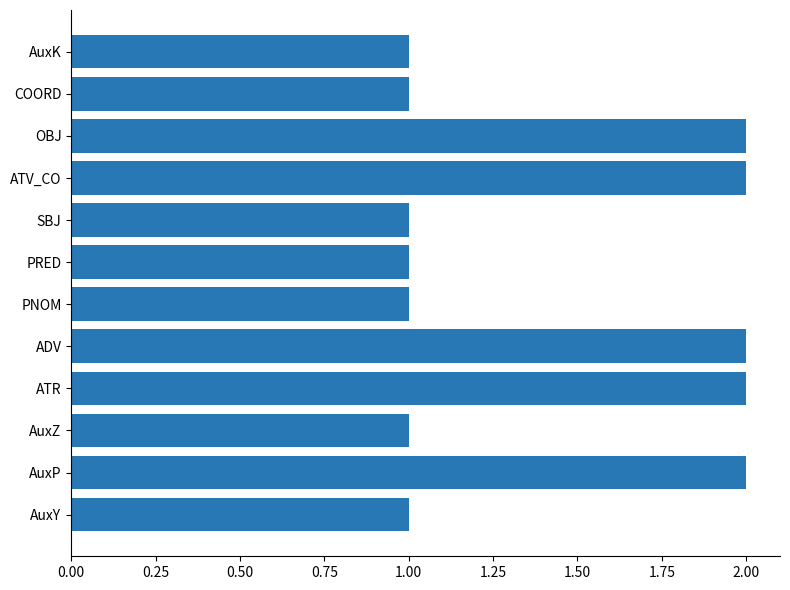

Count the number of categories in the chart.

12